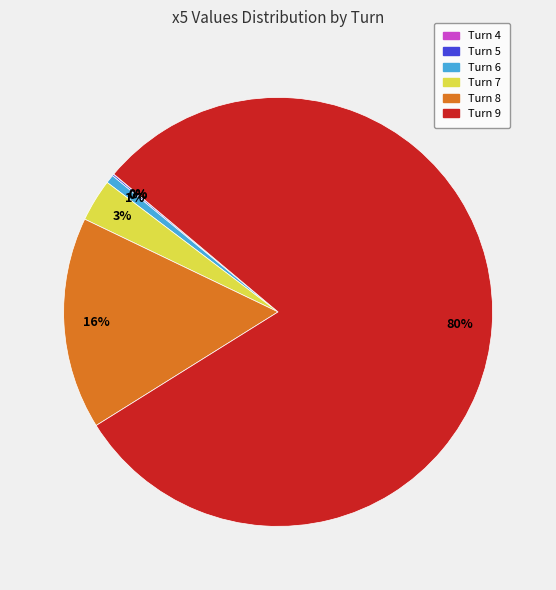

What percentage is the Turn 7 slice, to the nearest percent?

3%